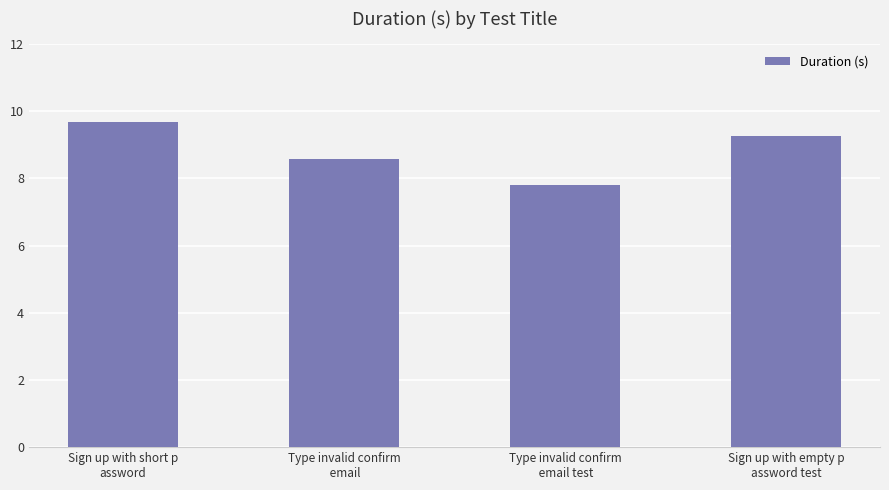

Which has a higher value, Type invalid confirm
 email test or Sign up with empty p
assword test?

Sign up with empty p
assword test